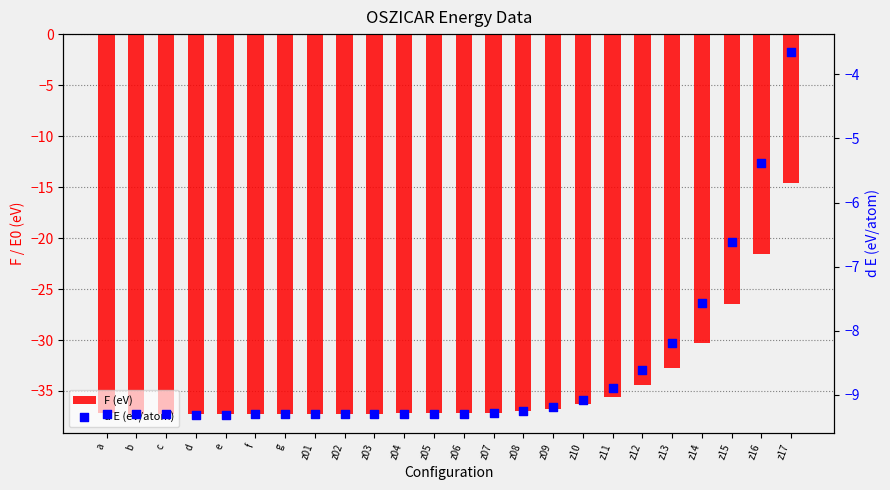

What is the total value across all series at z17?

-18.3